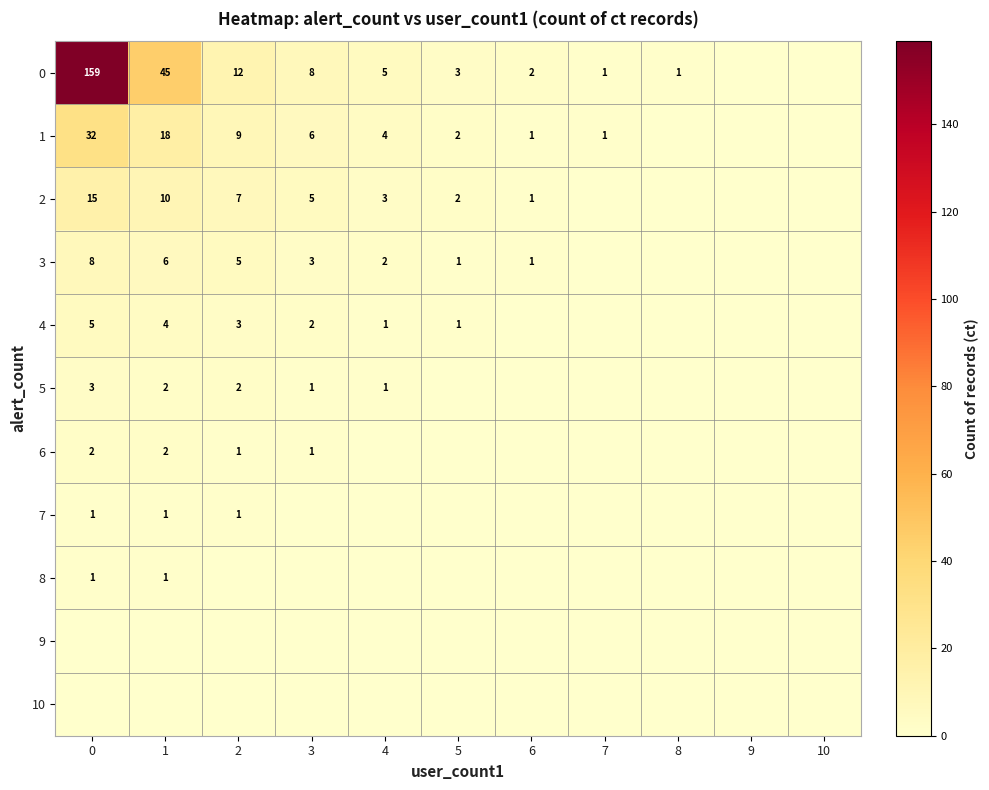

True or false: 1 has a value of 1 at 6.

True